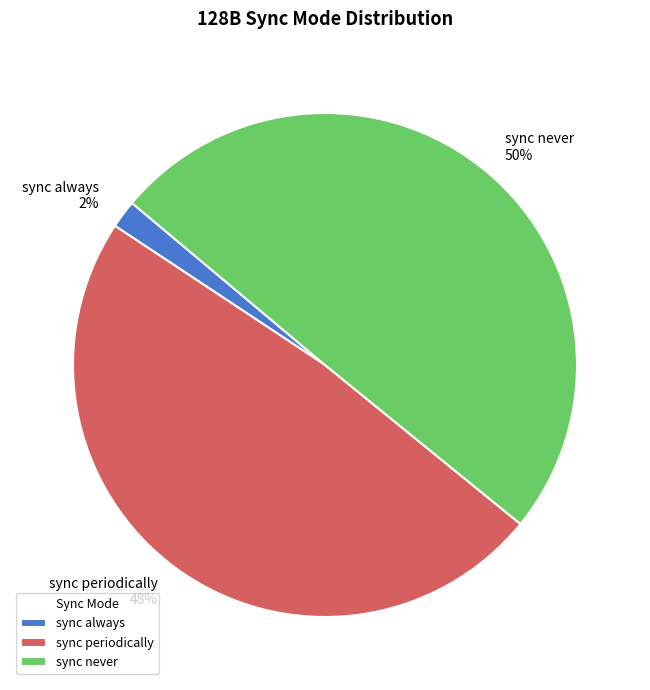

To the nearest percent, what percentage of the pie is sync always?

2%